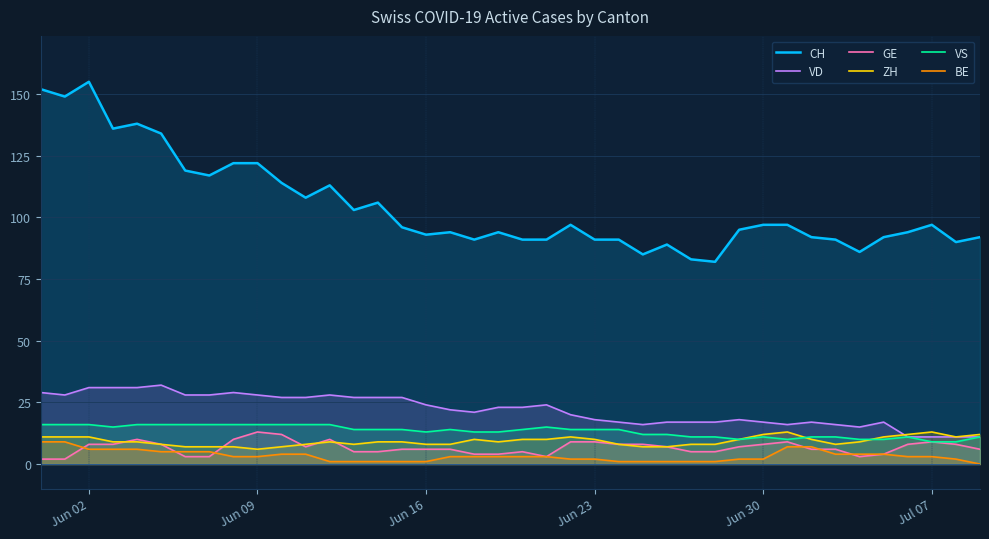

True or false: ZH and CH intersect in this chart.

False